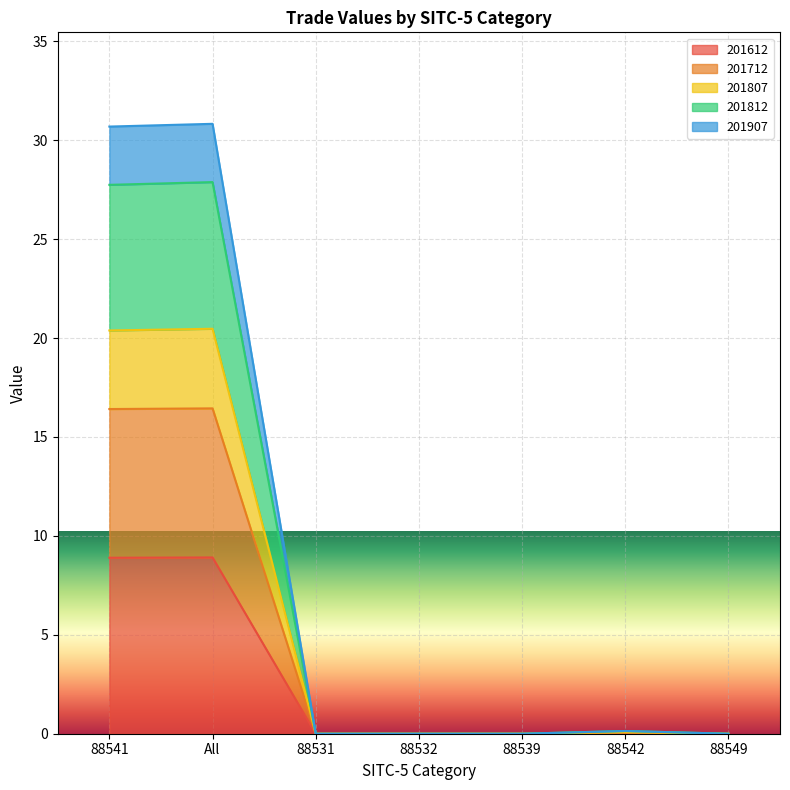

At which category is the sum across all series the highest?

All